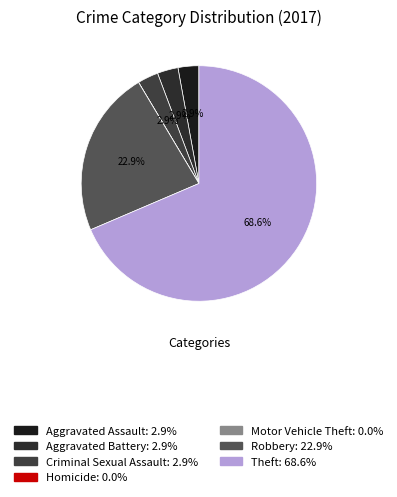

Which has a higher value, Homicide or Aggravated Assault?

Aggravated Assault